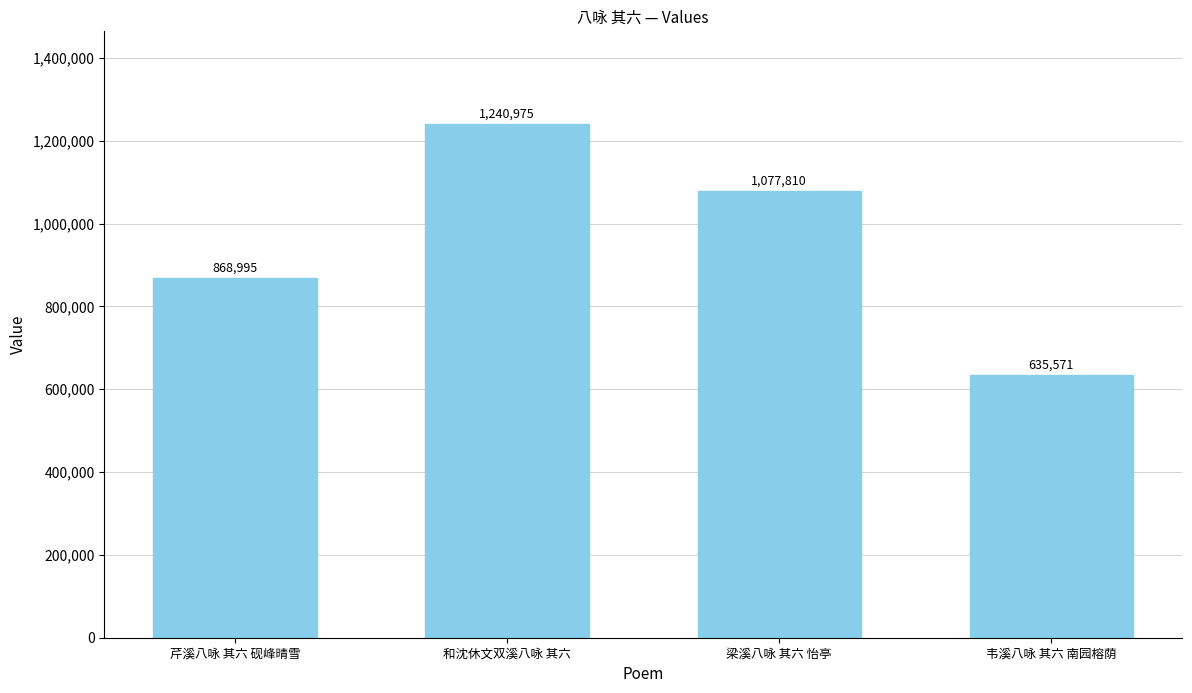

What is the label of the 1st bar from the right?

韦溪八咏 其六 南园榕荫